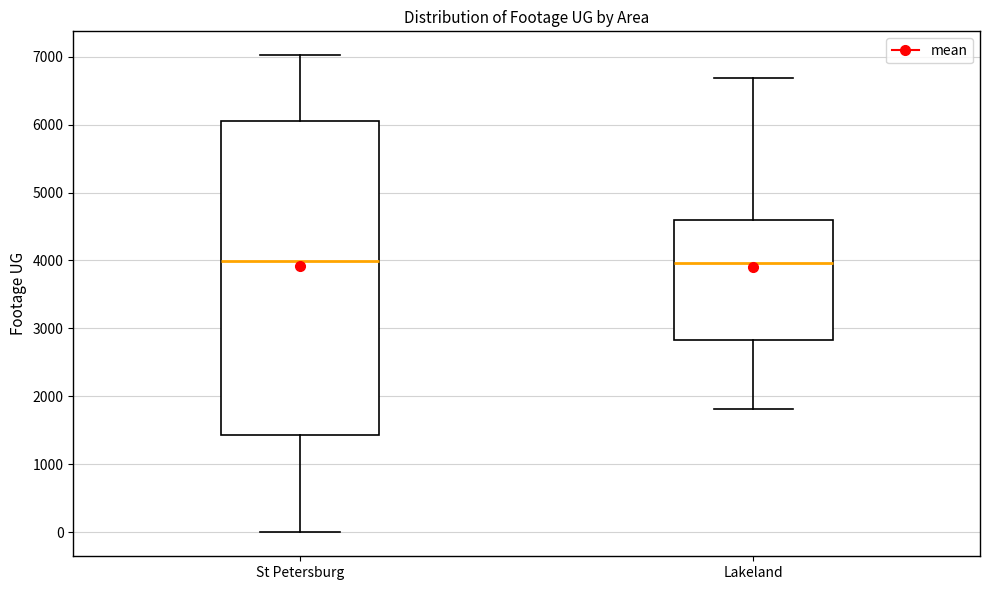

Where does the lower whisker of the box for St Petersburg end on the y-axis? The values are not printed on the chart, so give them approximately, as read against the axis.

0